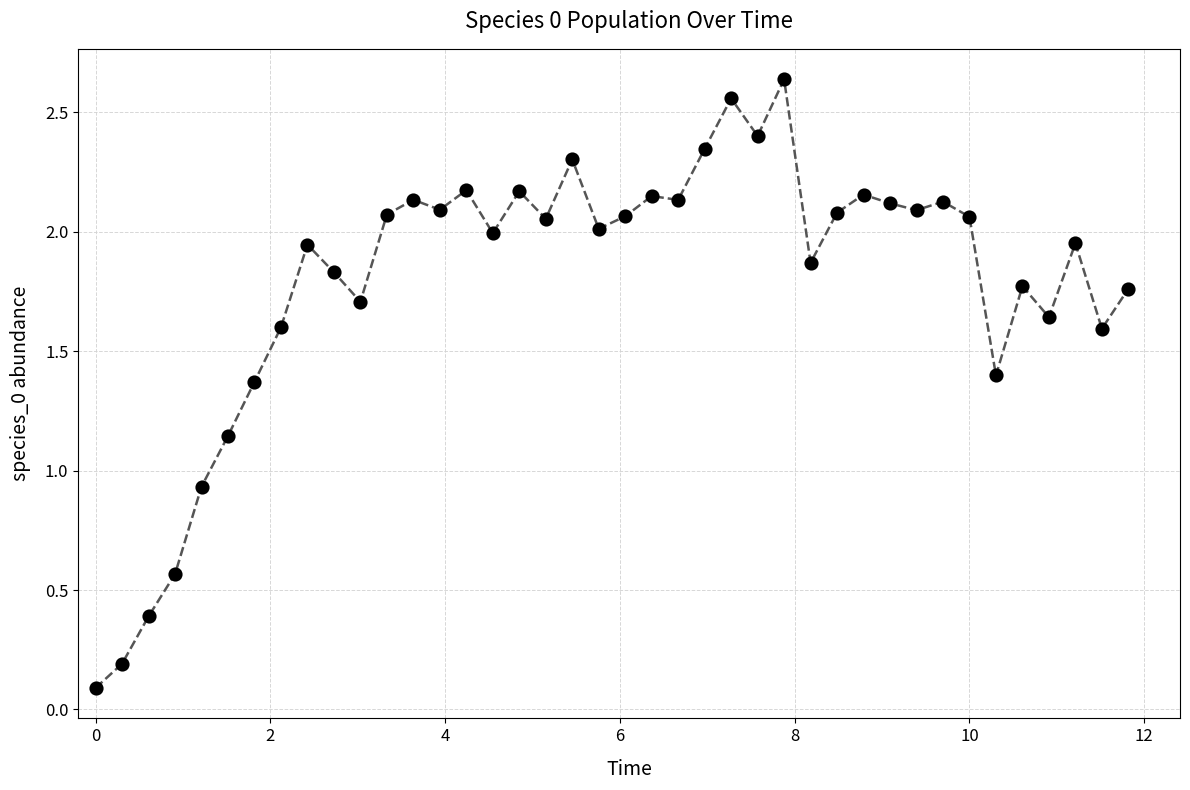

True or false: there are more than 1 points higher than both neighbors.

True